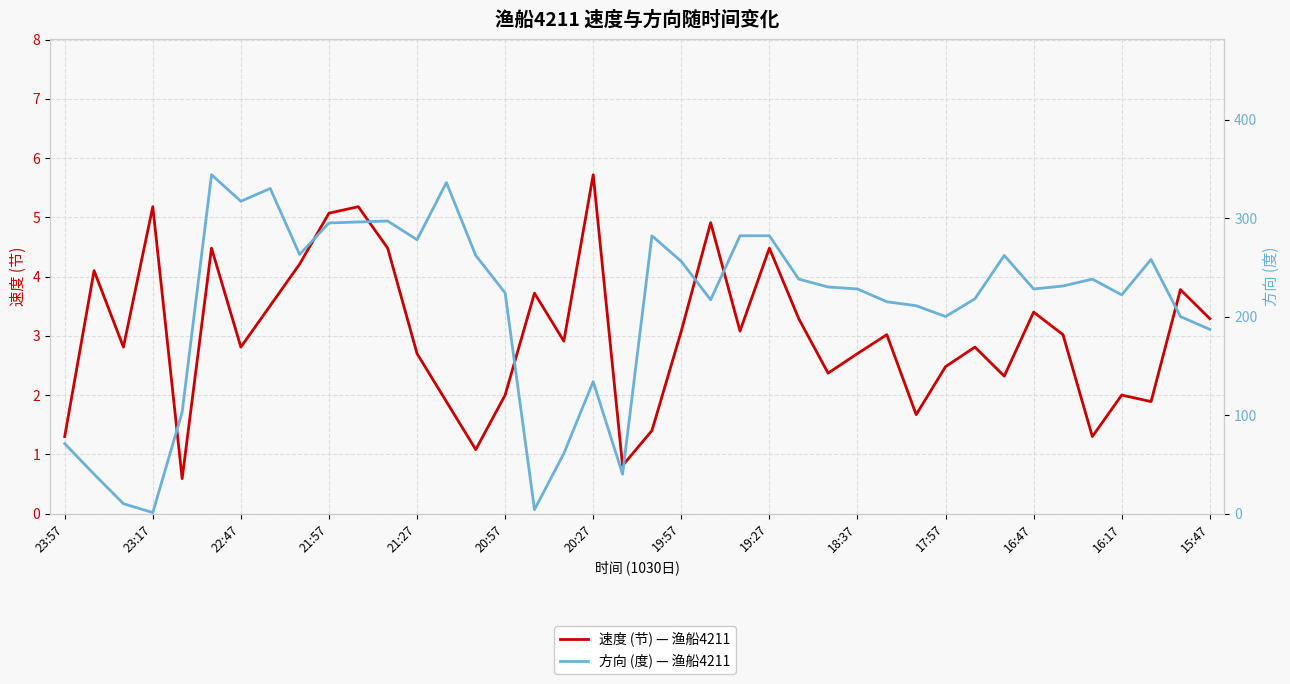

Between 23:17 and 28, which is larger?

23:17